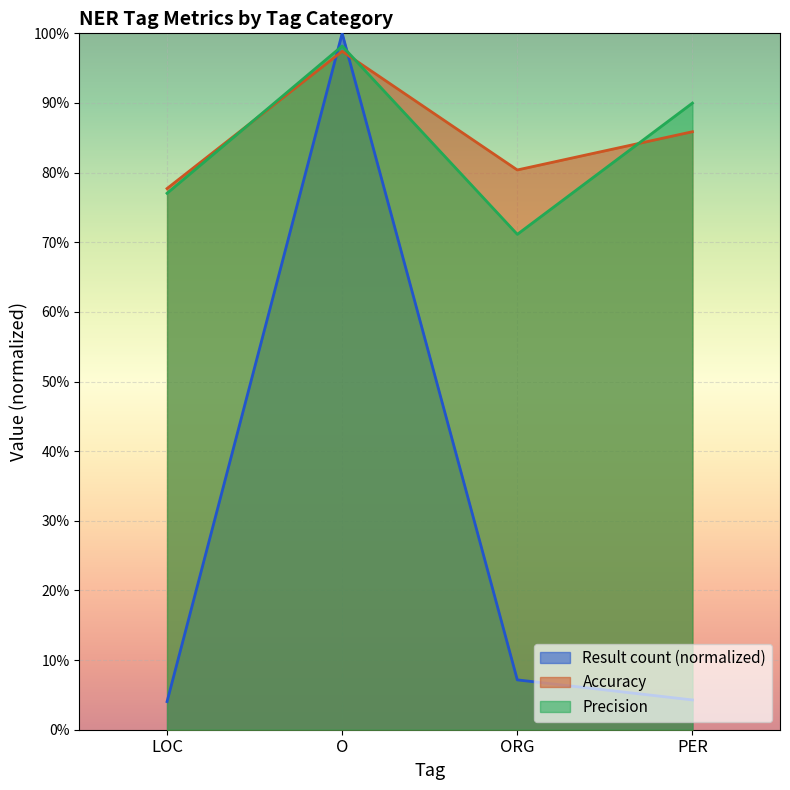

What is the average value of the Precision series?

0.8